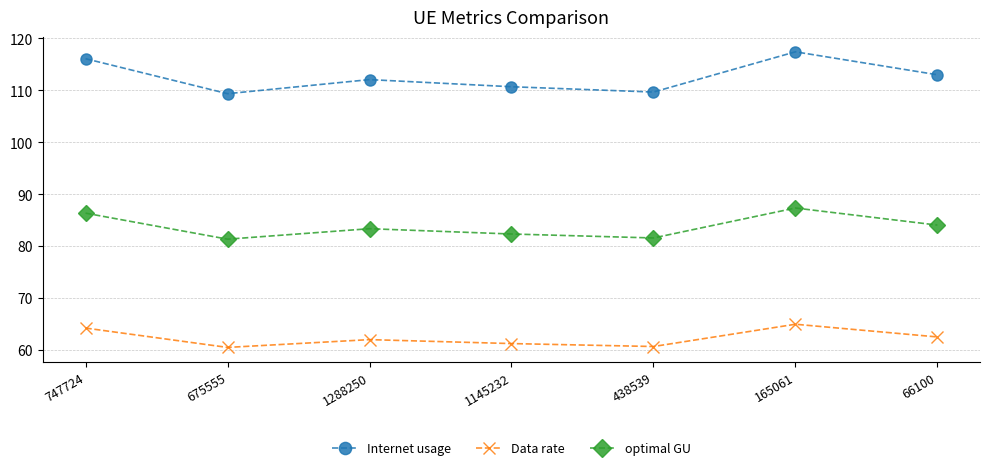

Which label corresponds to the largest value in the chart?

165061